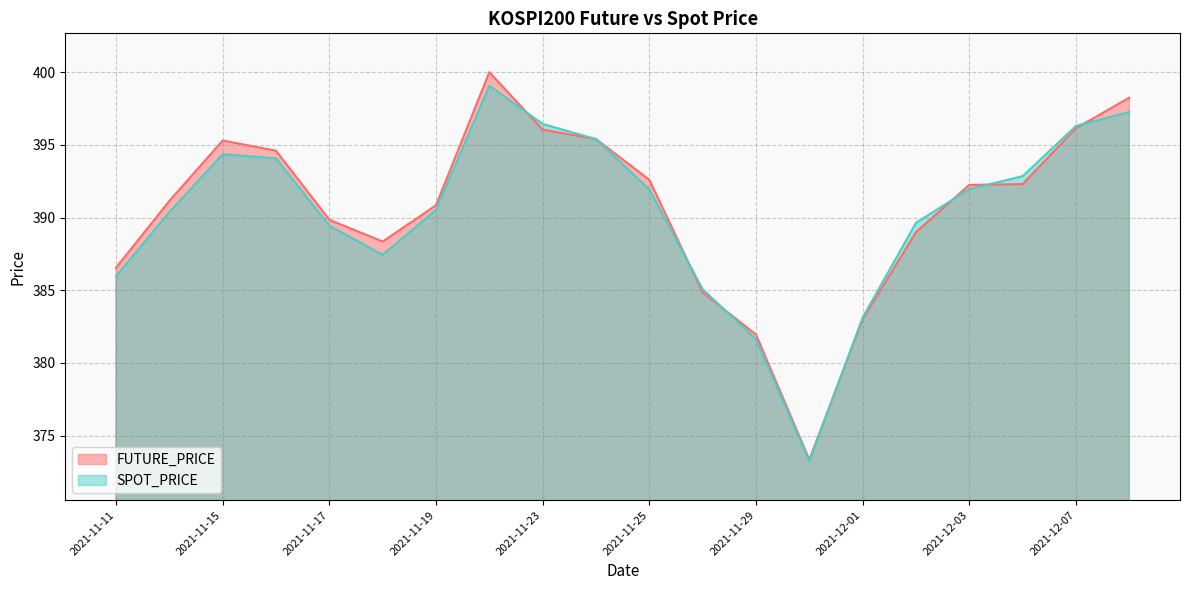

What is the difference between the highest and lowest values at 2021-11-15?

0.9